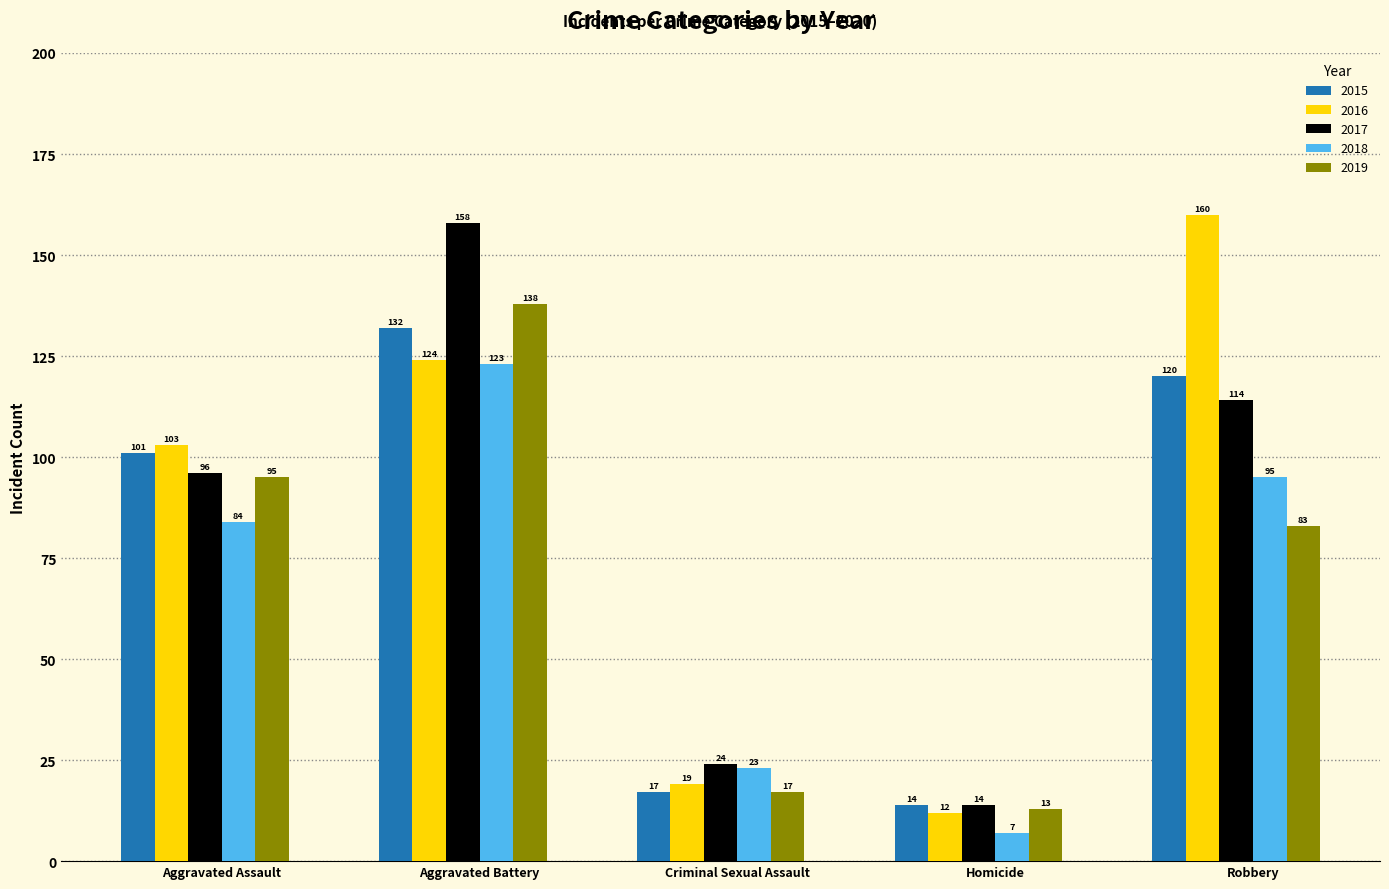

Is the value of 2018 at Aggravated Assault greater than the value of 2019 at Aggravated Assault?

No